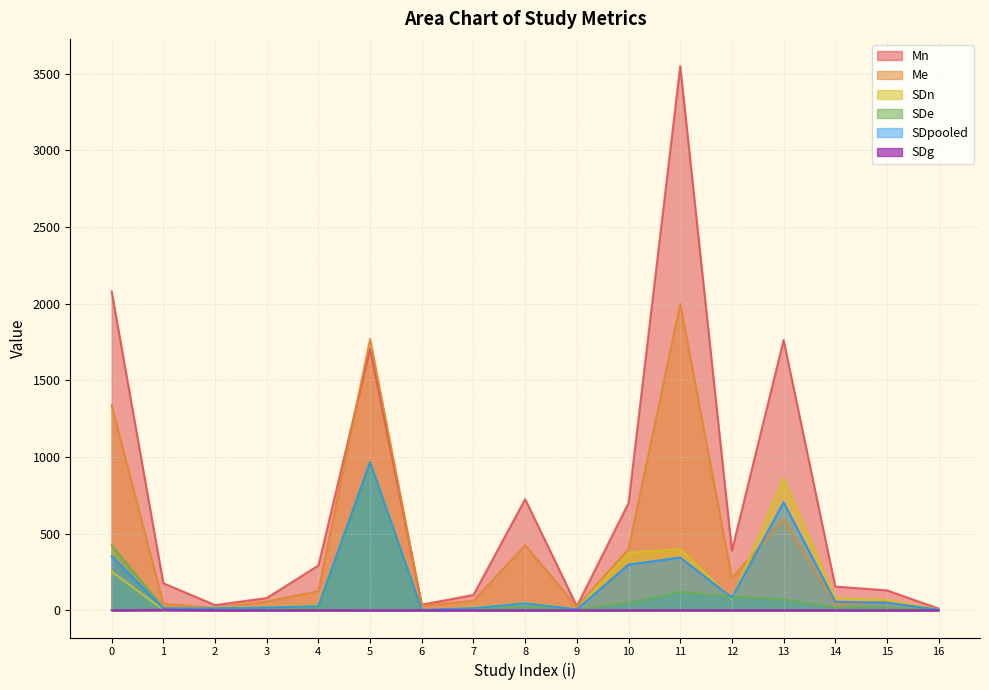

True or false: SDg has a value of 0.2 at 16.

False